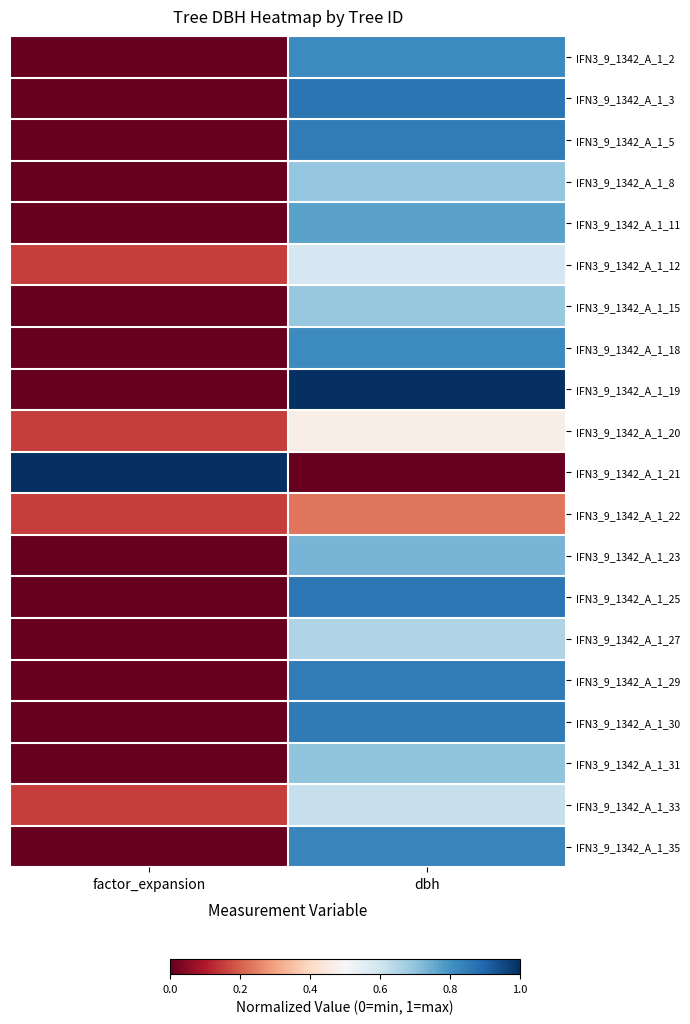

Count the number of categories in the chart.

2